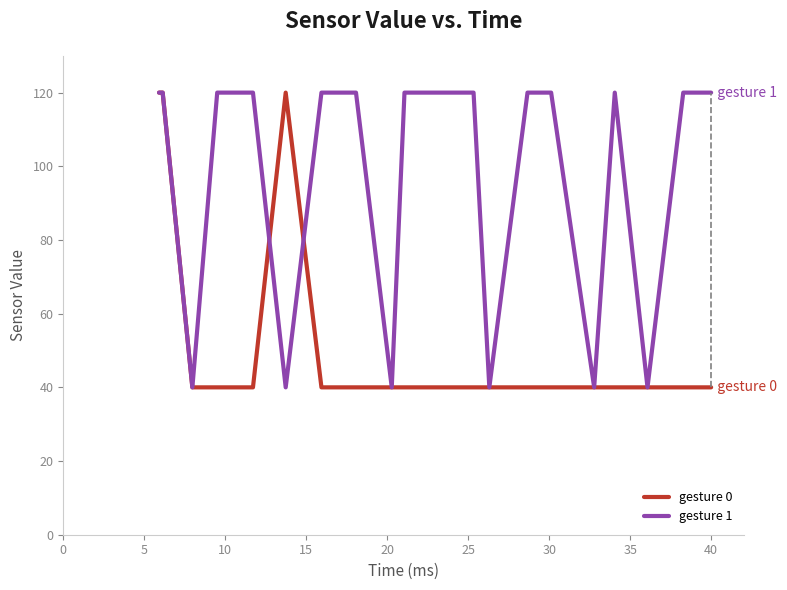

What is the difference between the maximum and minimum values in the gesture 0 series?

80